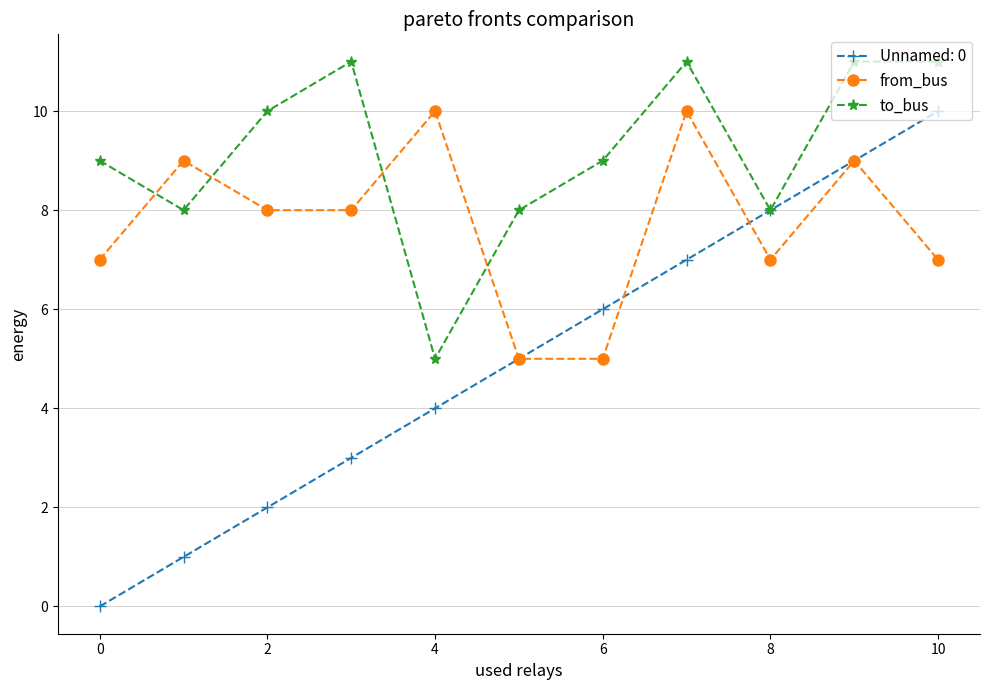

Count the number of categories in the chart.

11